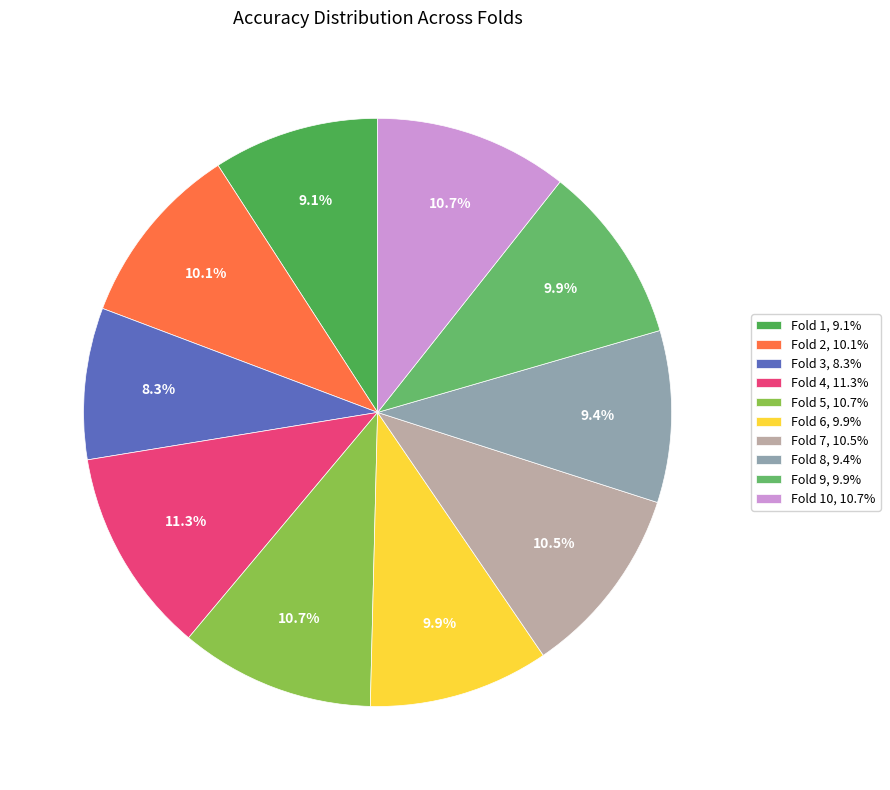

How many segments does this pie chart have?

10